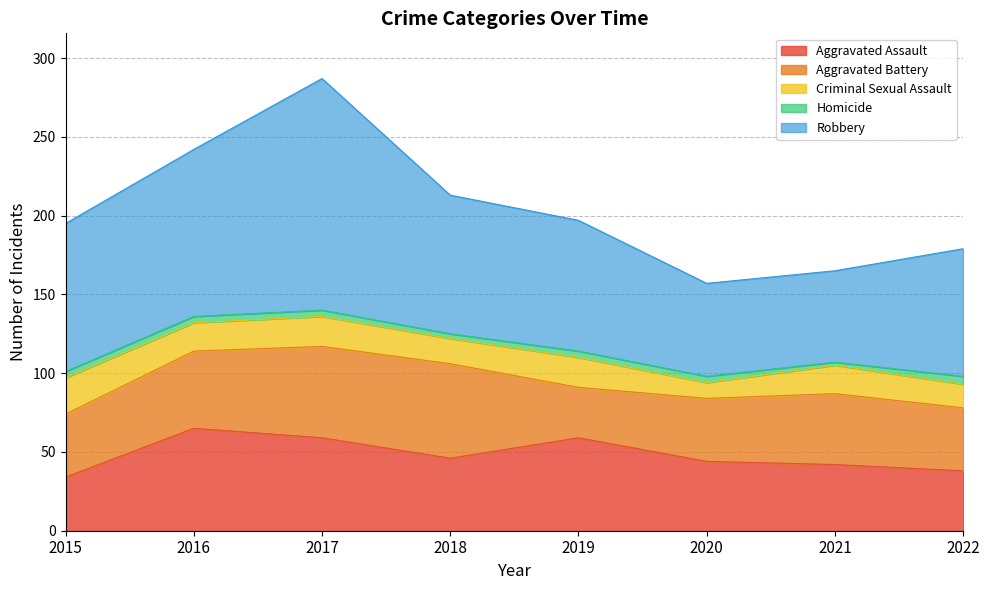

Which series changed the most between 2018 and 2020?

Robbery